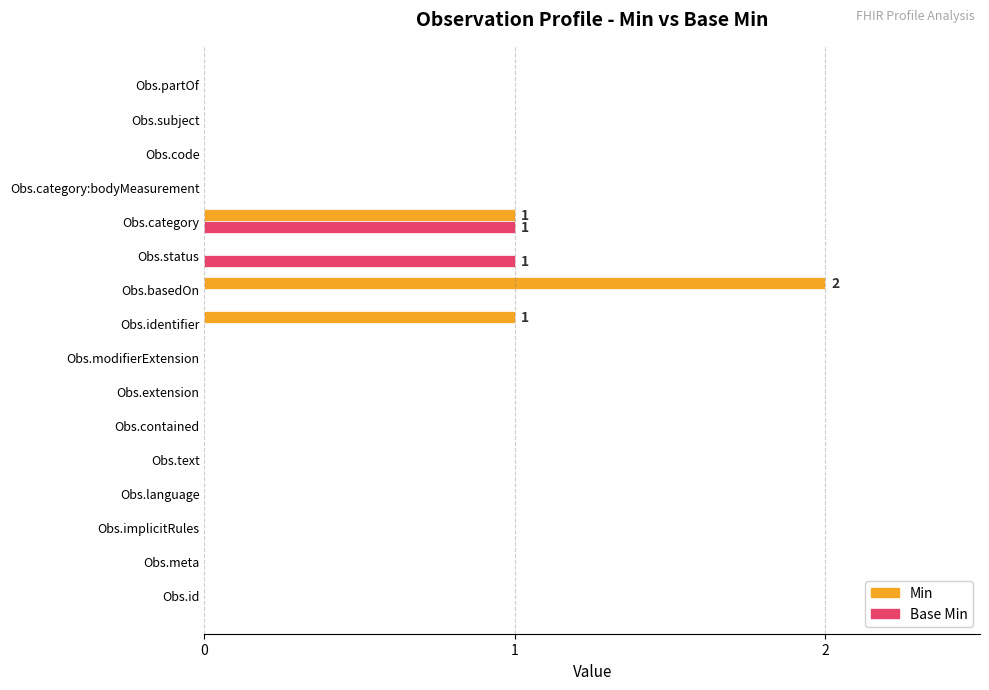

Which series has the largest total across all categories?

Min